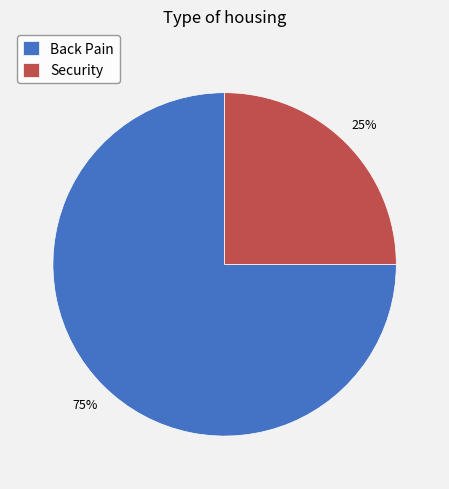

How many slices are in this pie chart?

2